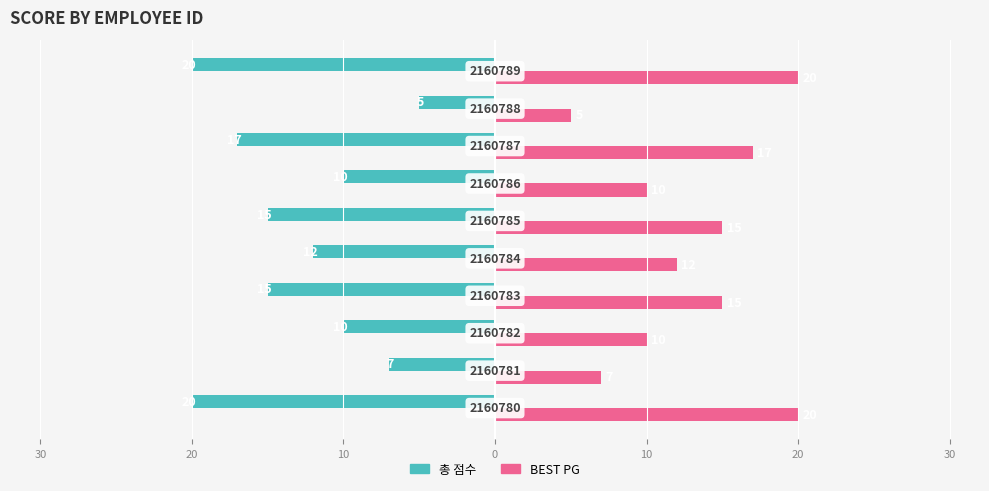

What is the average value of the 총 점수 series?

-13